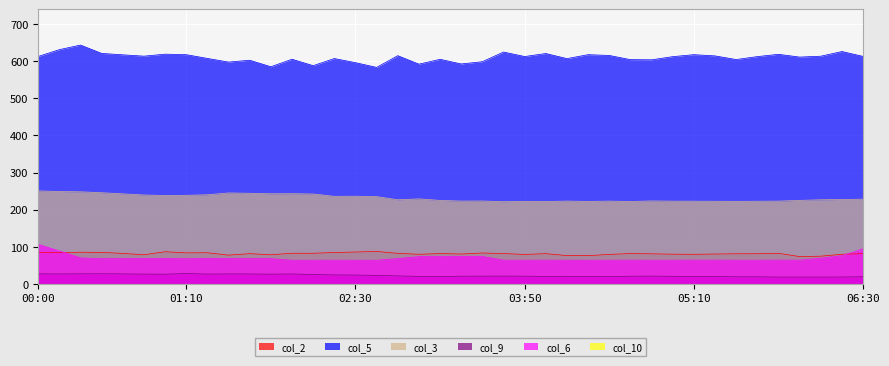

In col_9, how many points are higher than both neighbors (excluding endpoints)?

8